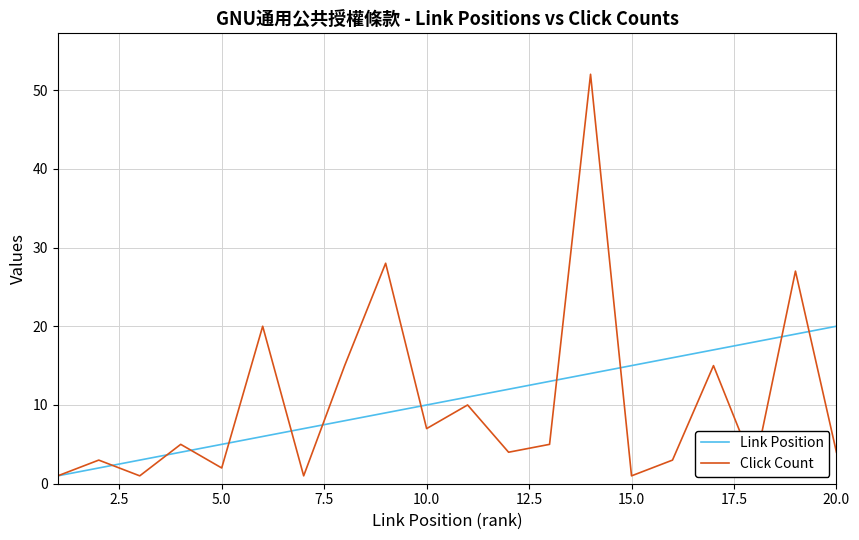

Which series has the largest range (max minus min)?

Click Count